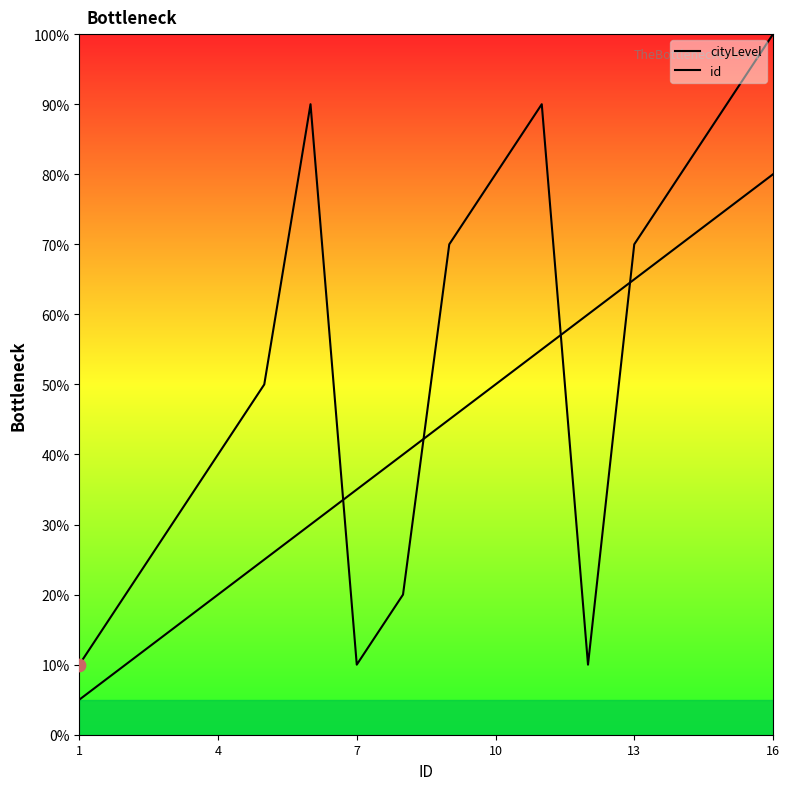

Which series has the largest total across all categories?

cityLevel